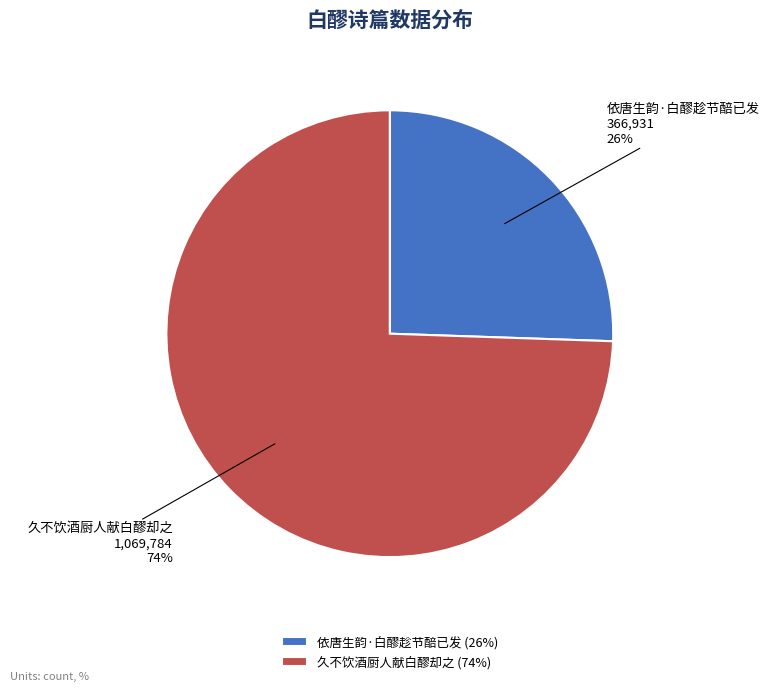

Which category has the smallest portion of the pie?

依唐生韵·白醪趁节醅已发